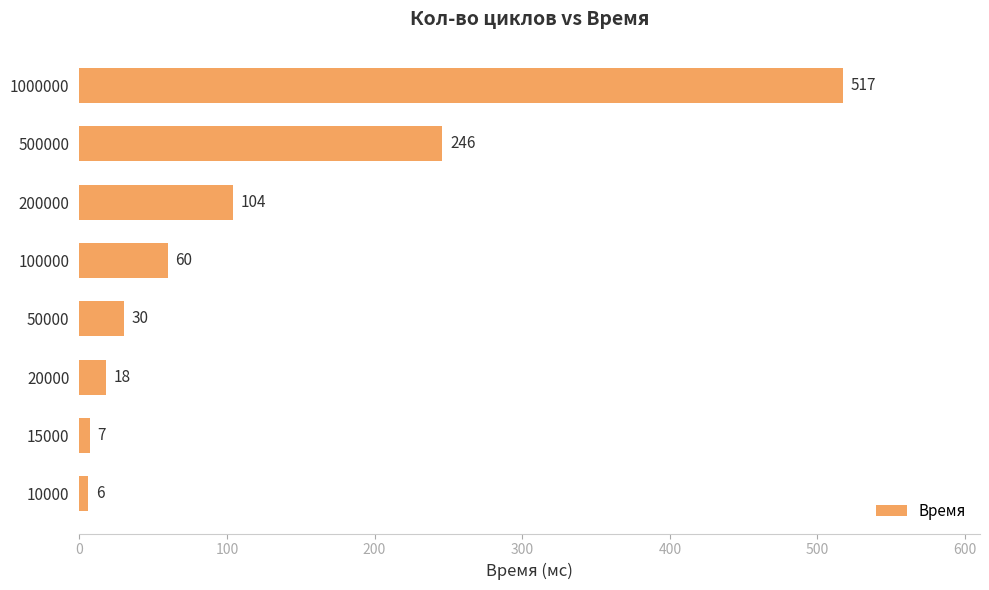

Where is the data nearest to the value 261?

500000